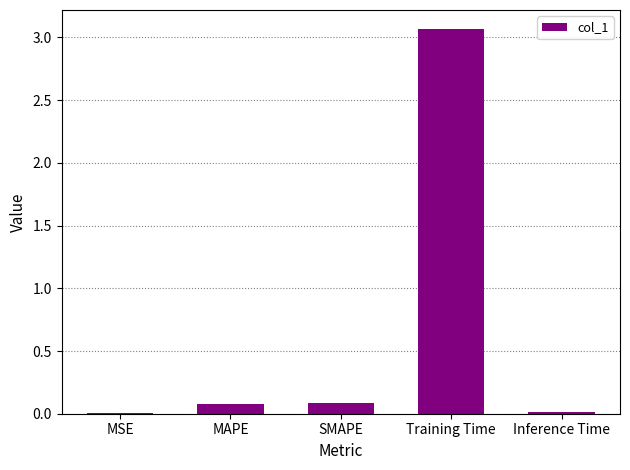

Between Training Time and MSE, which is larger?

Training Time